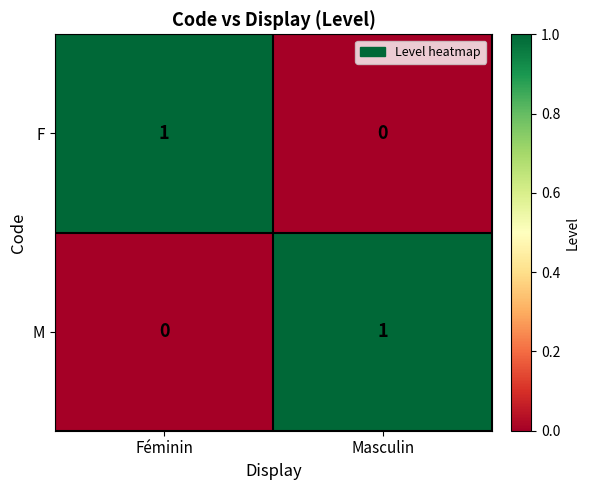

Count the number of categories in the chart.

2